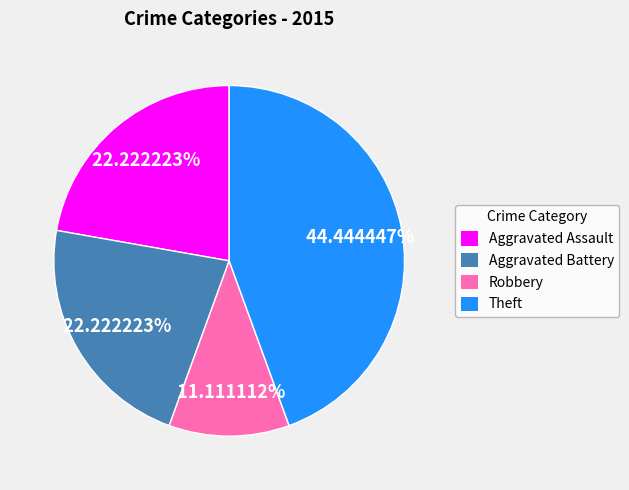

Is there a majority slice in this chart?

No